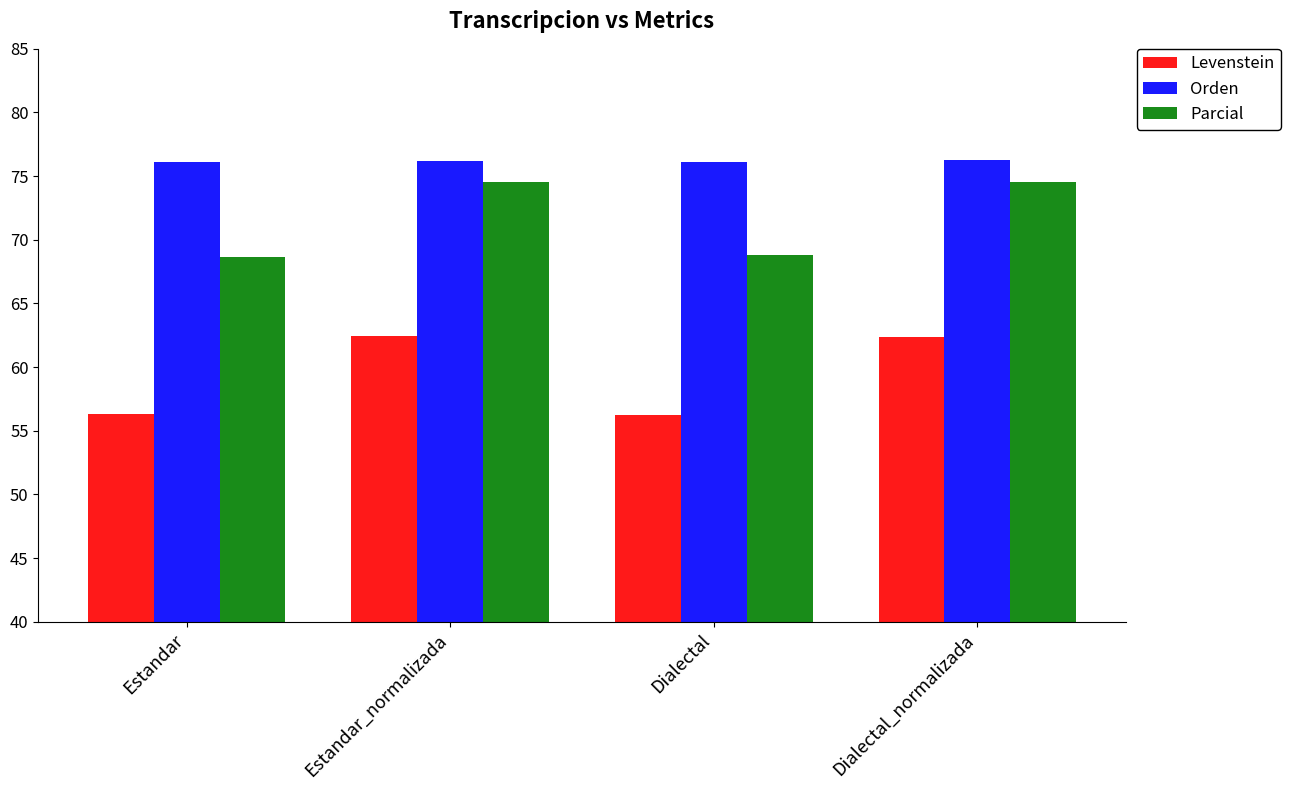

What is the spread (max minus min) of values at Estandar?

19.7